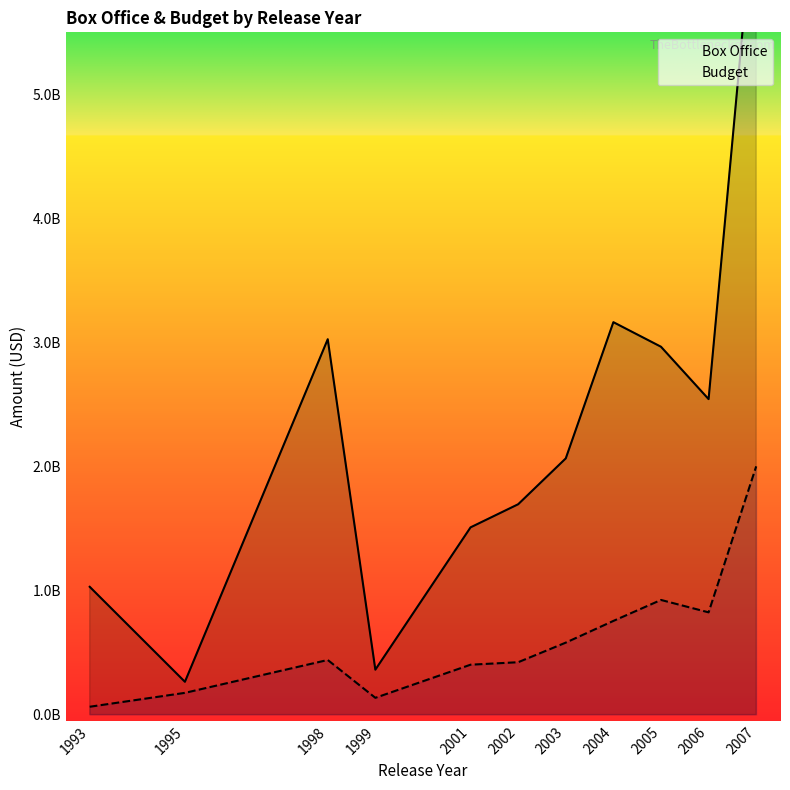

What is the average value of the Budget series?

611000000